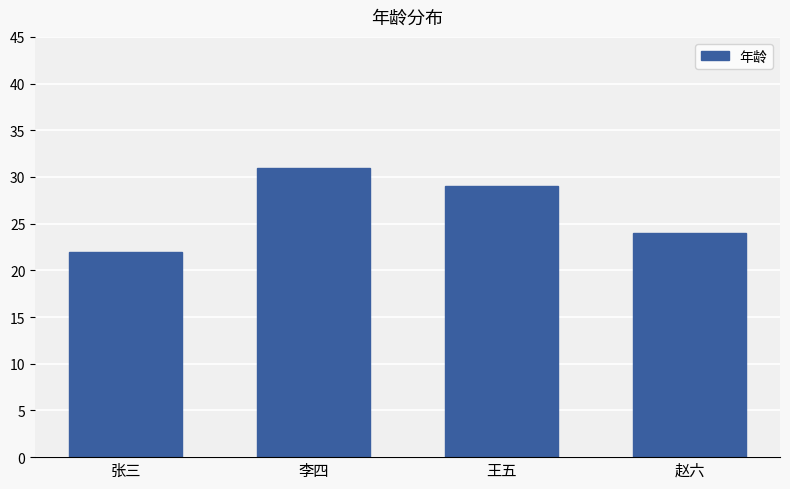

Between 李四 and 王五, which is larger?

李四